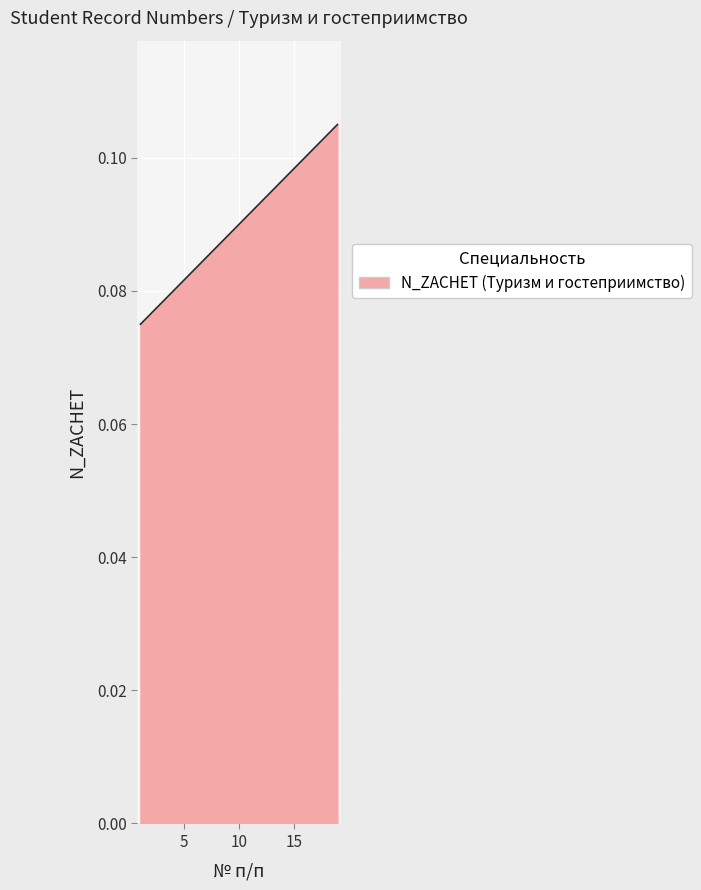

List the labels in order of value, largest first.

19, 18, 17, 16, 15, 14, 13, 12, 11, 10, 9, 8, 7, 6, 5, 4, 3, 2, 1